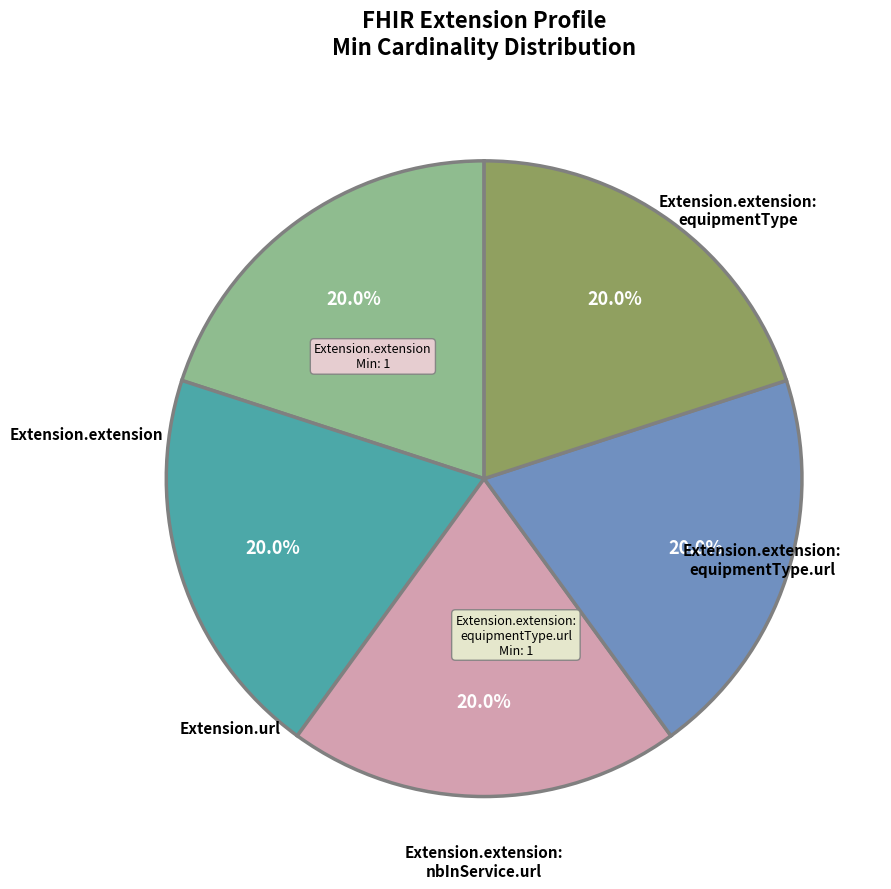

Is there a majority slice in this chart?

No